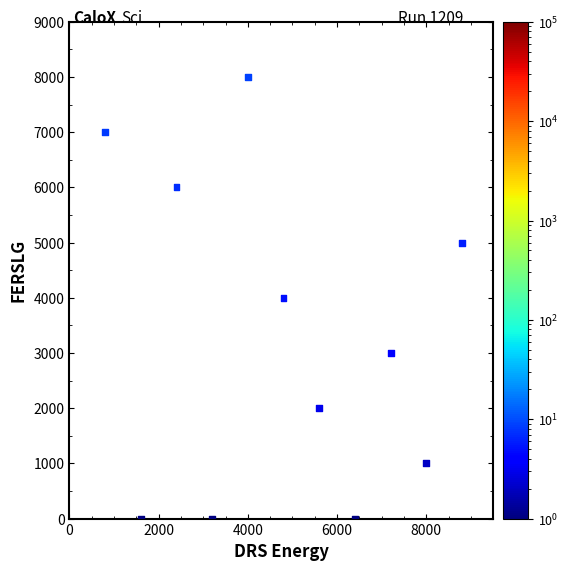

What is the range of X values (max minus min)?

8000